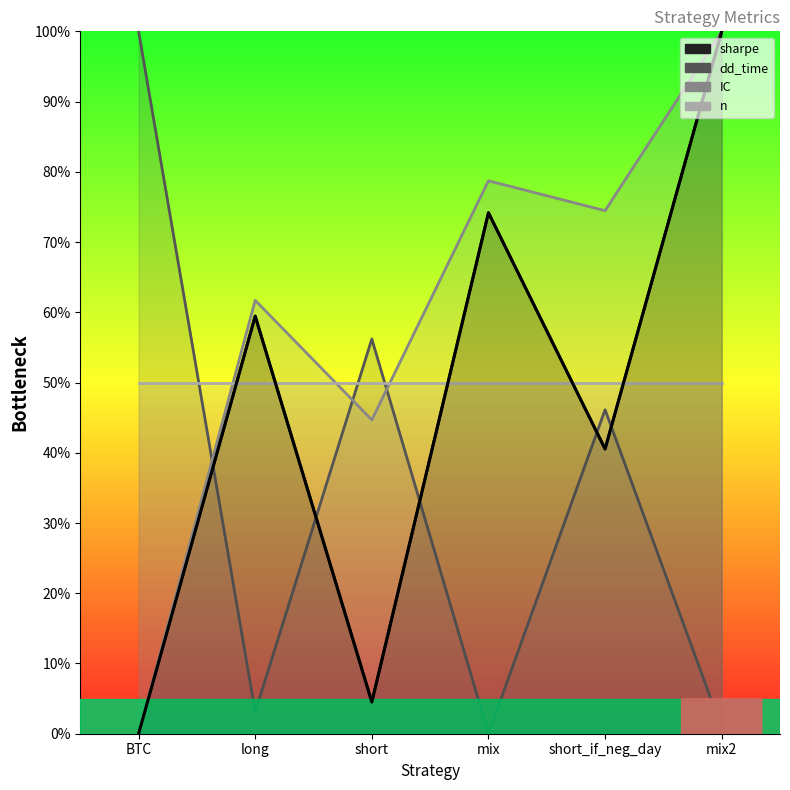

At which category is the sum across all series the highest?

mix2